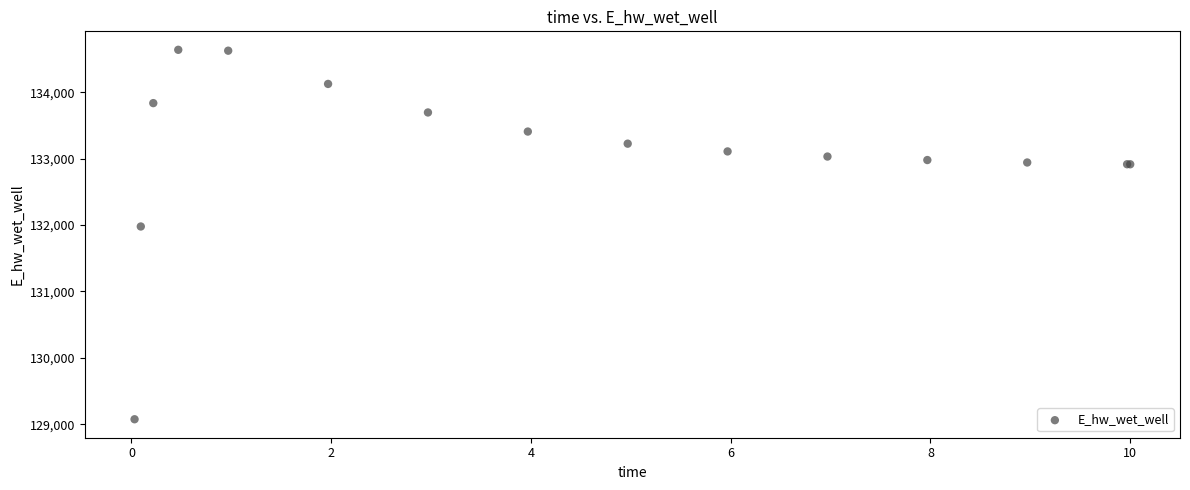

What Y value in the scatter plot is closest to 131857?

131978.6